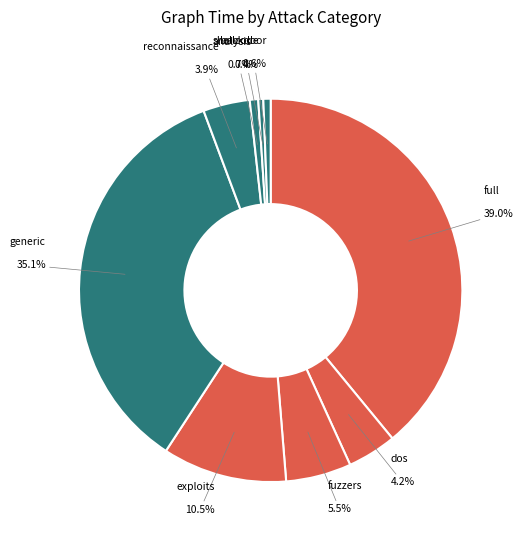

To the nearest percent, what is the difference between the largest and smallest slice percentages?

39%